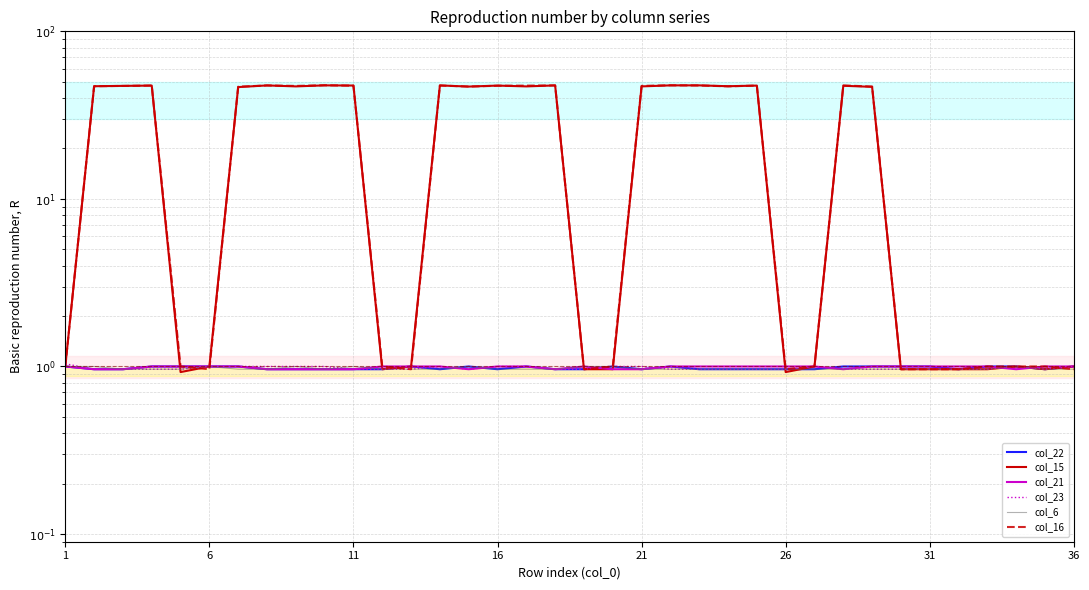

What is the label of the 2nd point from the left?

6